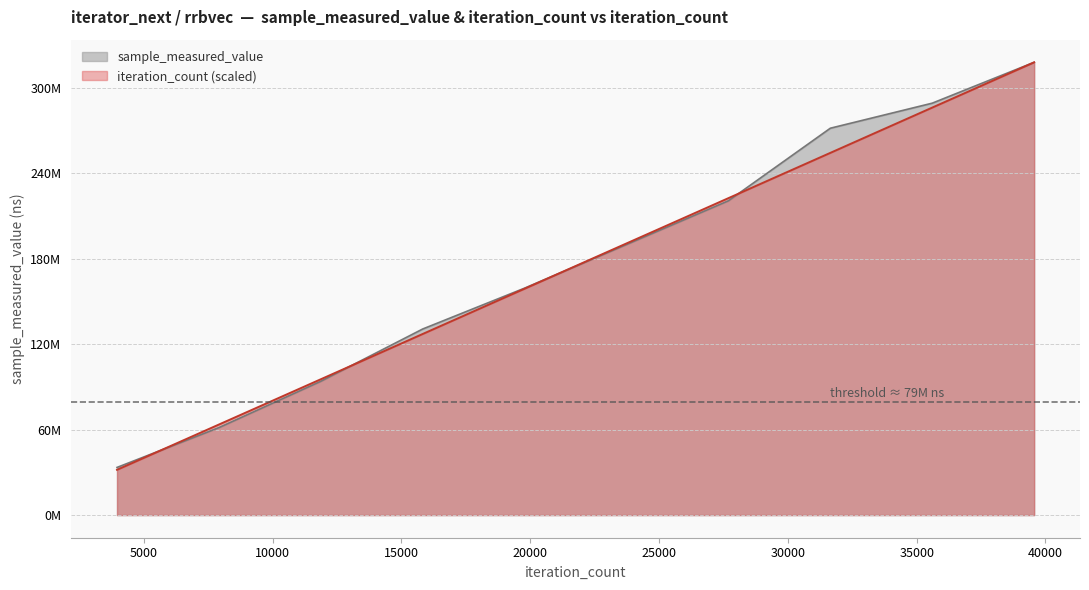

What is the difference between the maximum and second lowest values in the iteration_count series?

254357328.8